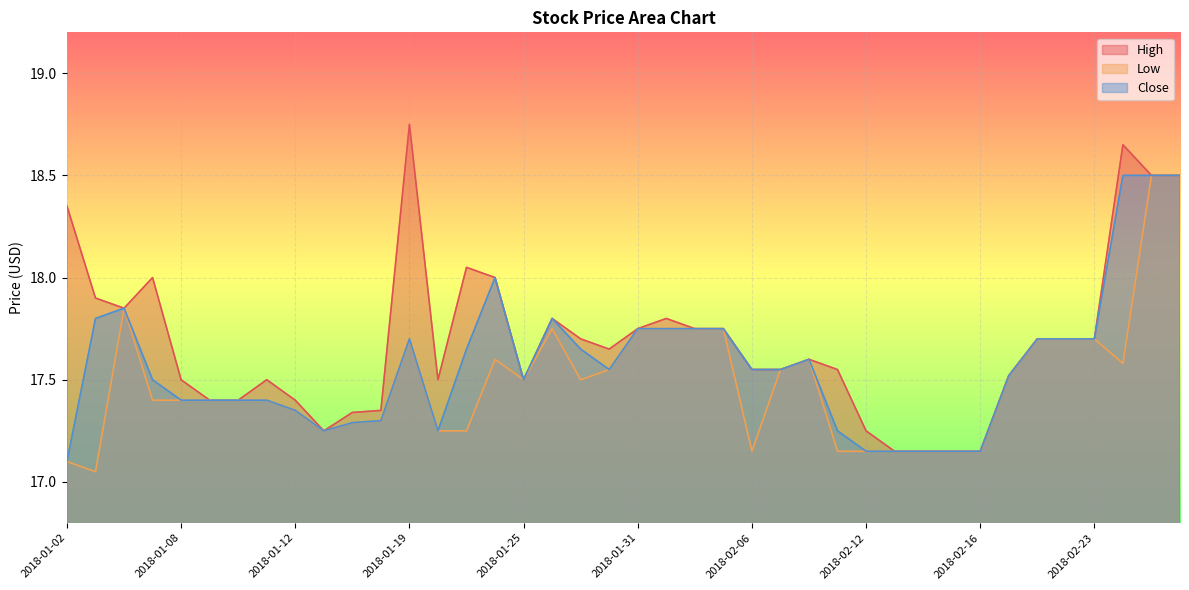

At how many categories does at least one series exceed 18?

6